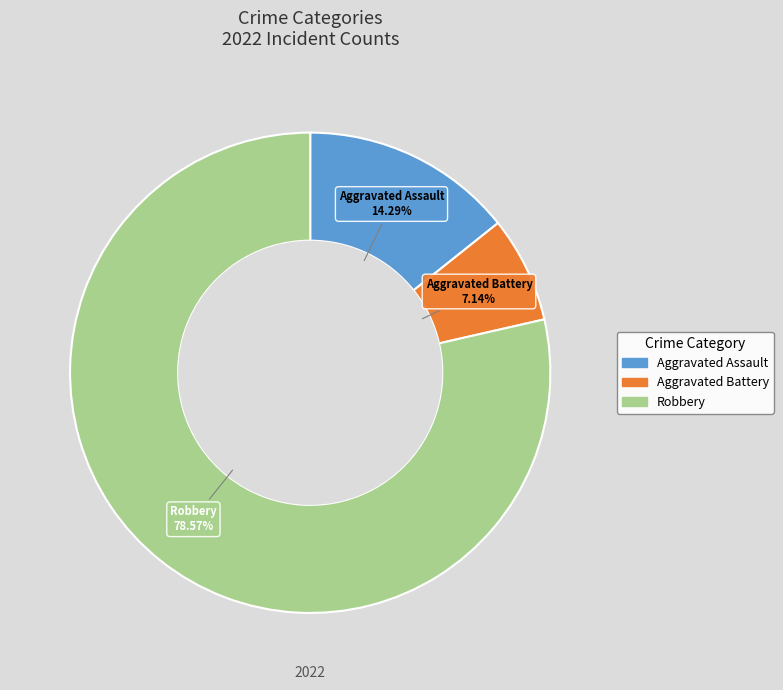

Is Aggravated Battery the majority of the pie?

No